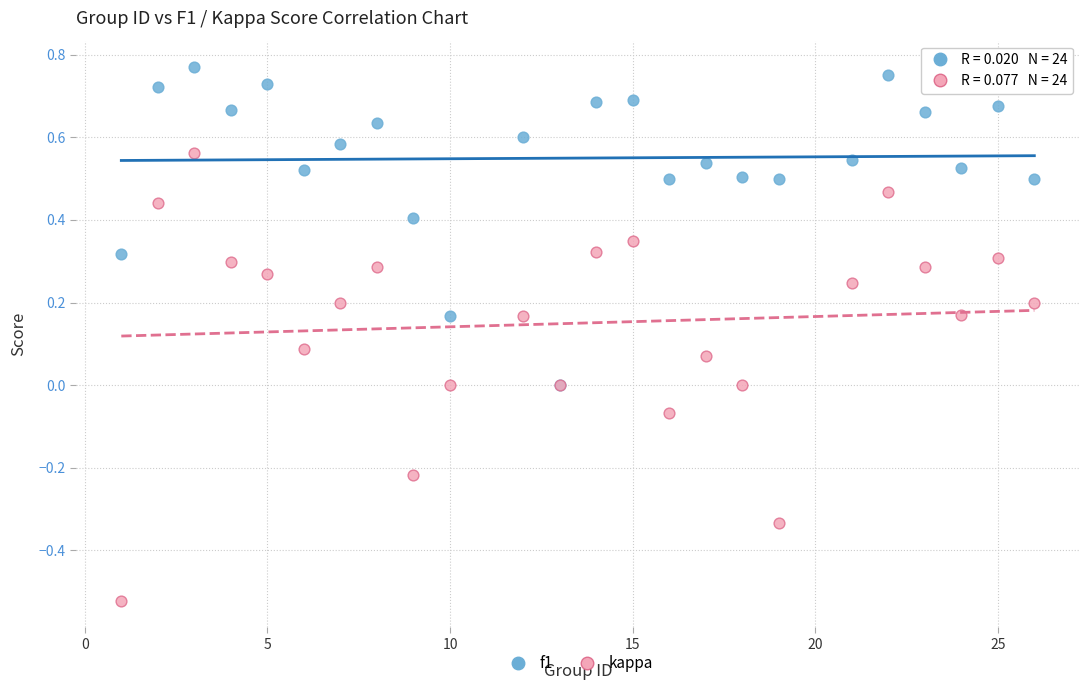

What are all the series names shown in the legend?

f1, kappa